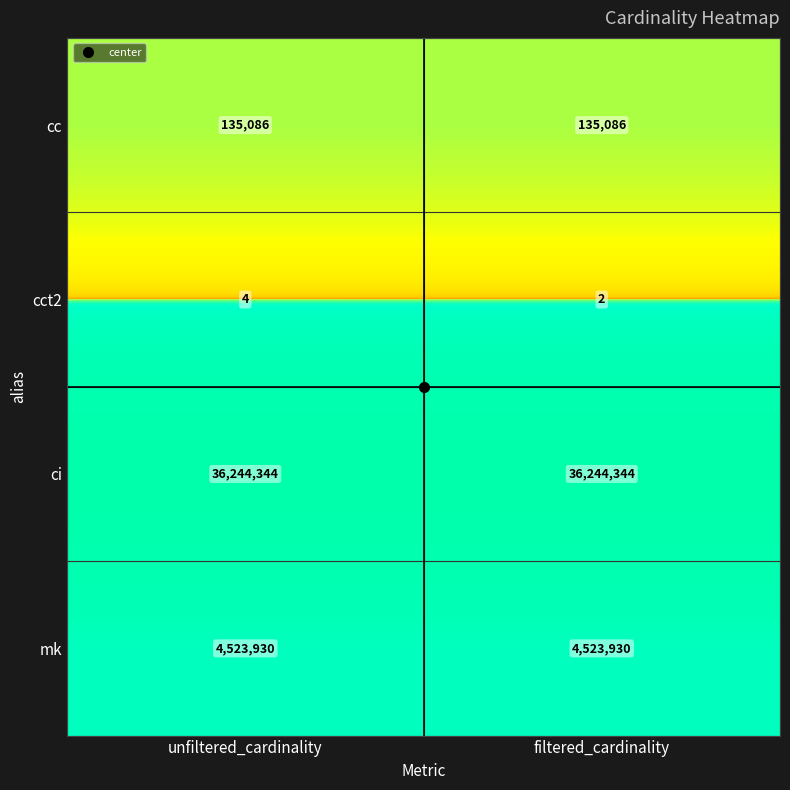

At filtered_cardinality, list the series in order from smallest to largest.

cct2, cc, mk, ci